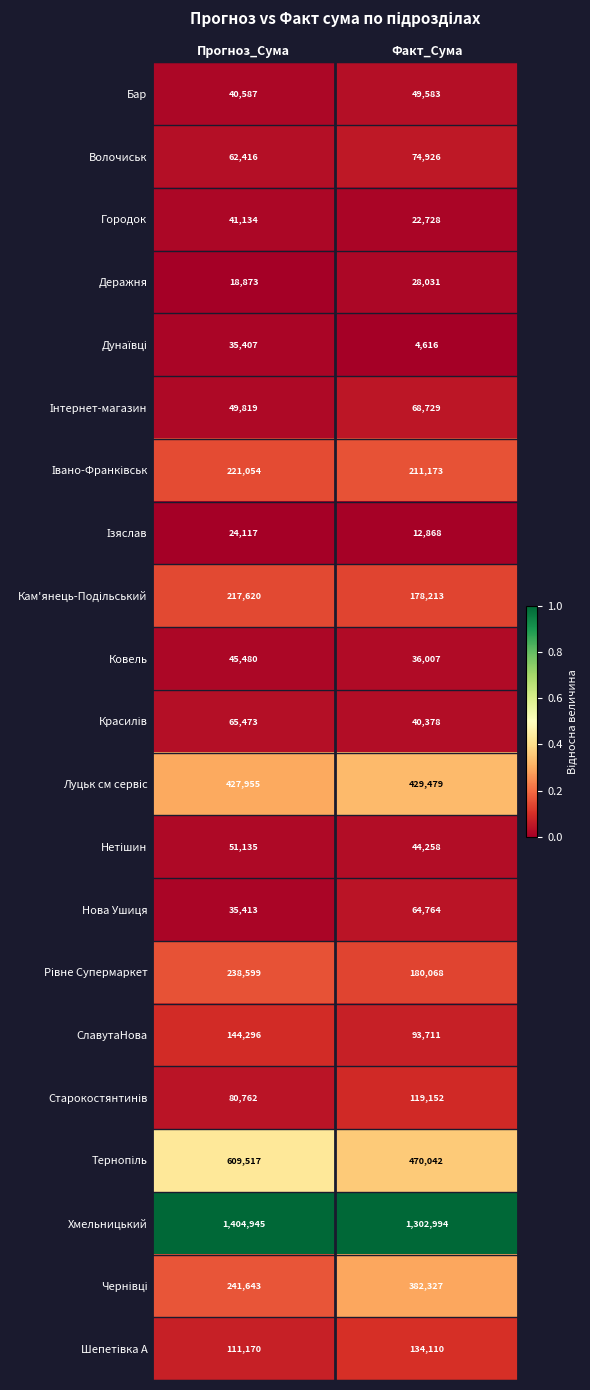

The Бар series shows 49583 at Факт_Сума. True or false?

True